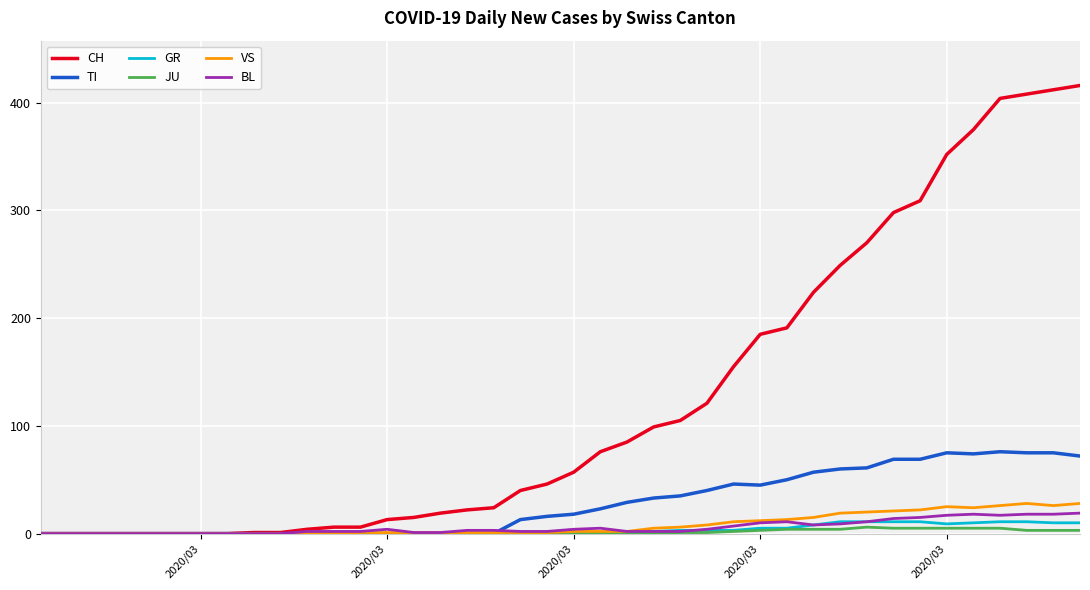

What are all the series names shown in the legend?

CH, TI, GR, JU, VS, BL